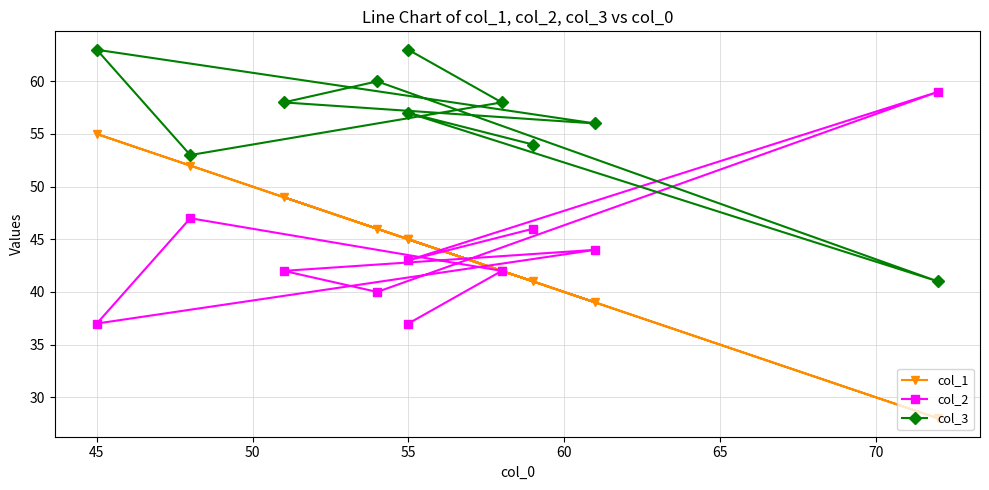

Rank the series by their maximum value, from lowest to highest.

col_1, col_2, col_3